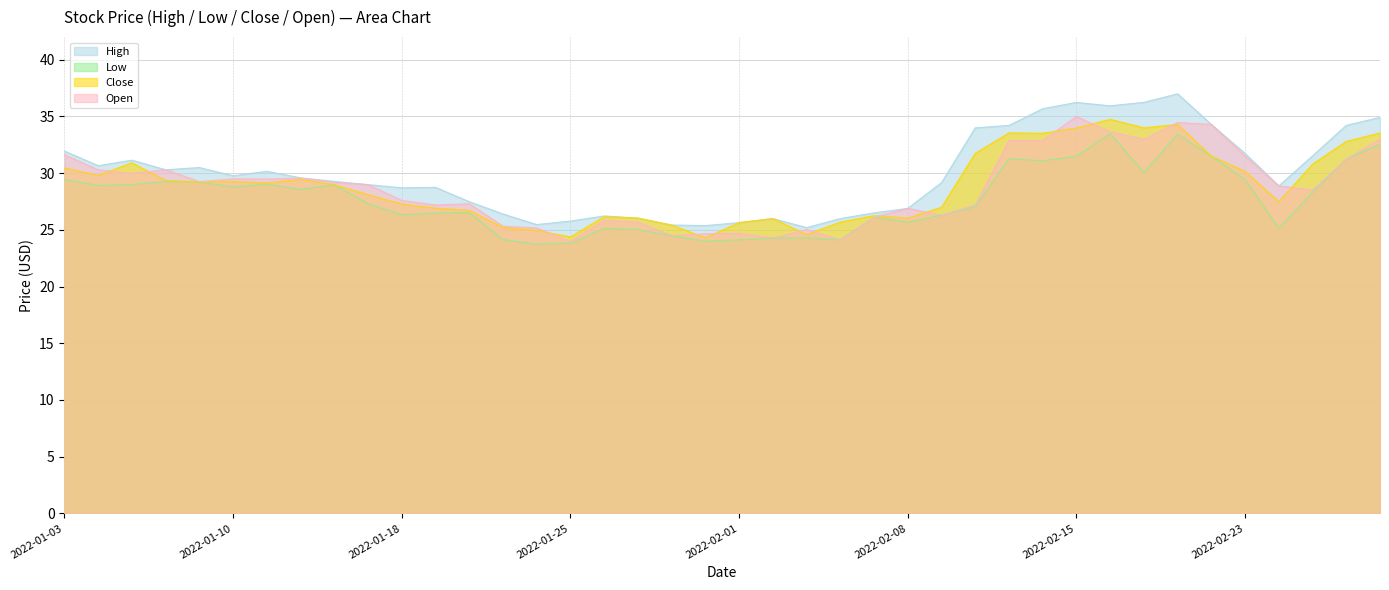

Rank the series by their maximum value, from lowest to highest.

Low, Close, Open, High